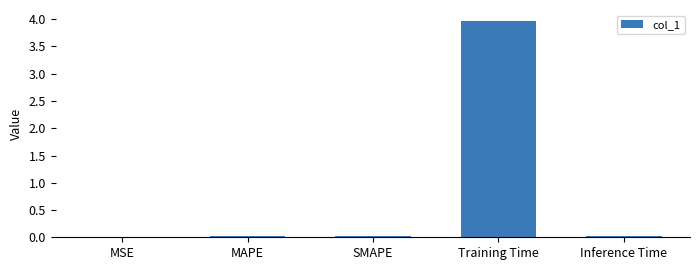

Read the value at Training Time.

4.0